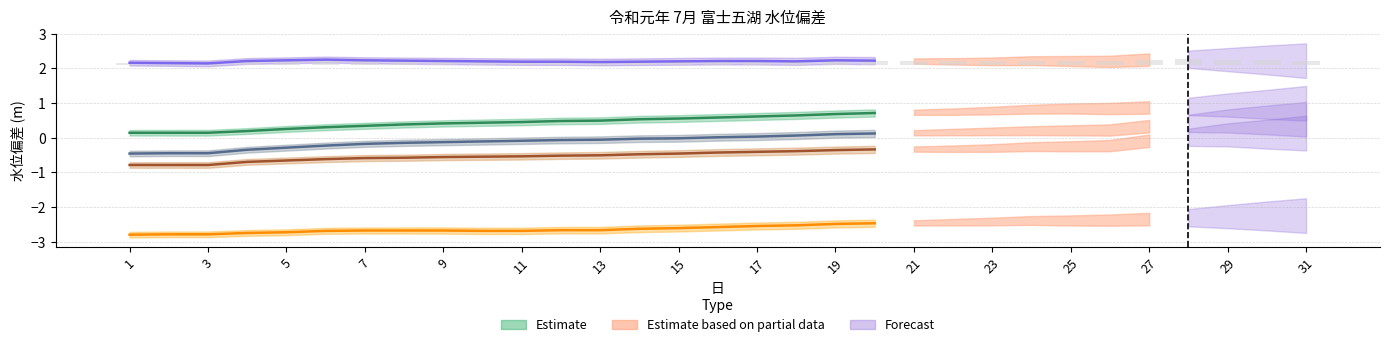

What is the sum of all values?

3.7